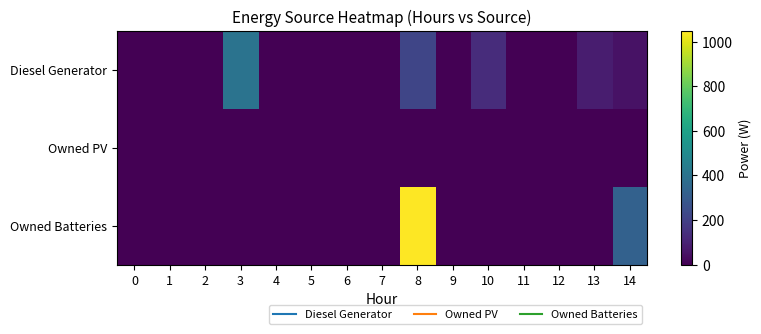

Reading right to left, extract all data points from this chart.

Diesel Generator: 14=50	13=84	12=0	11=0	10=133	9=0	8=217	7=0	6=0	5=0	4=0	3=400	2=0	1=0	0=0
Owned PV: 14=0	13=0	12=0	11=0	10=0	9=0	8=0	7=0	6=0	5=0	4=0	3=0	2=0	1=0	0=0
Owned Batteries: 14=326	13=0	12=0	11=0	10=0	9=0	8=1048	7=0	6=0	5=0	4=0	3=0	2=0	1=0	0=0